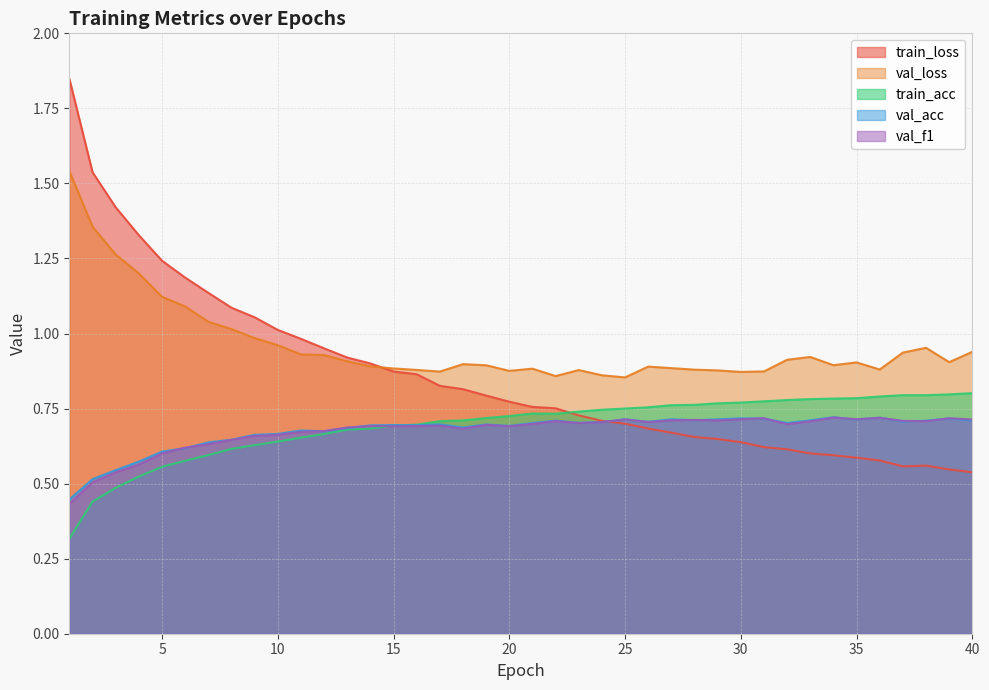

True or false: train_acc has a value of 0.8 at 26.

True